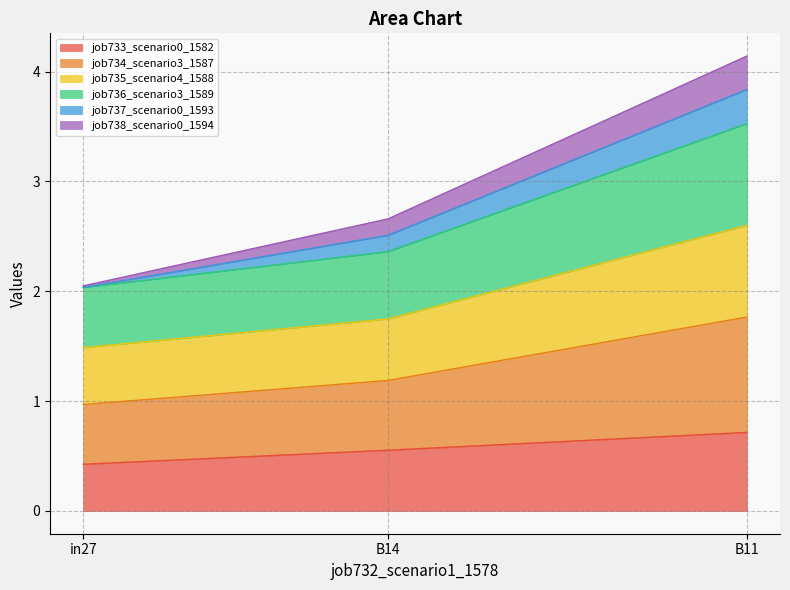

At which category is the sum across all series the highest?

B11